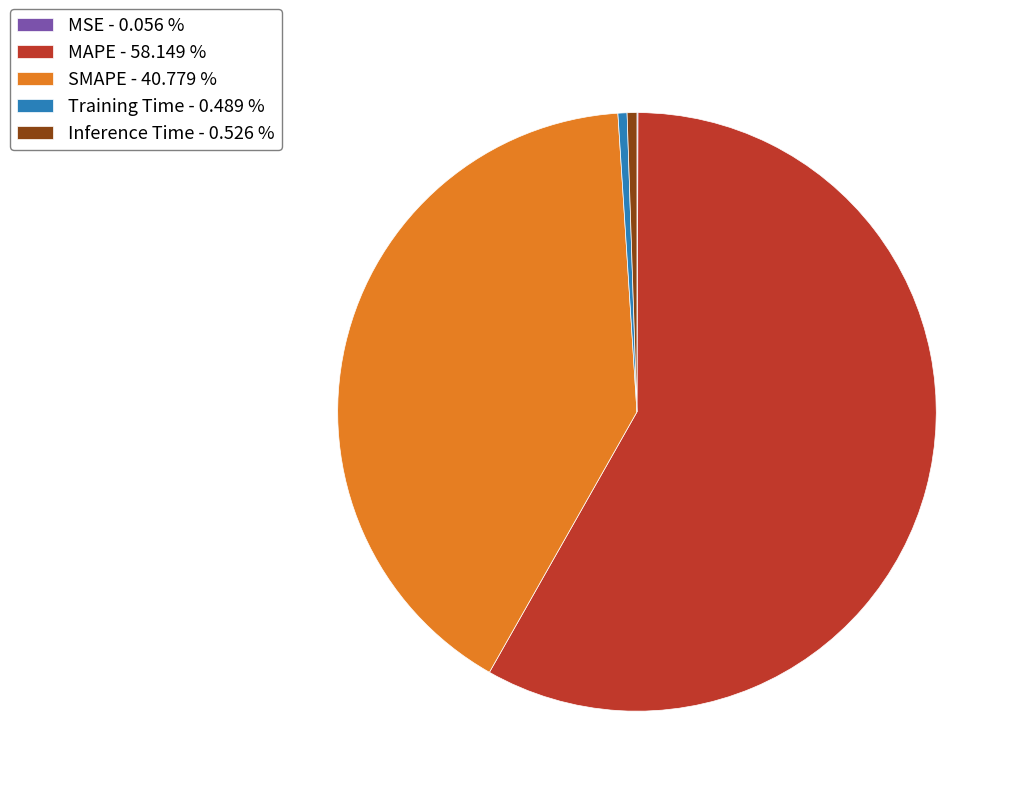

Which has a higher value, Training Time - 0.489 % or SMAPE - 40.779 %?

SMAPE - 40.779 %